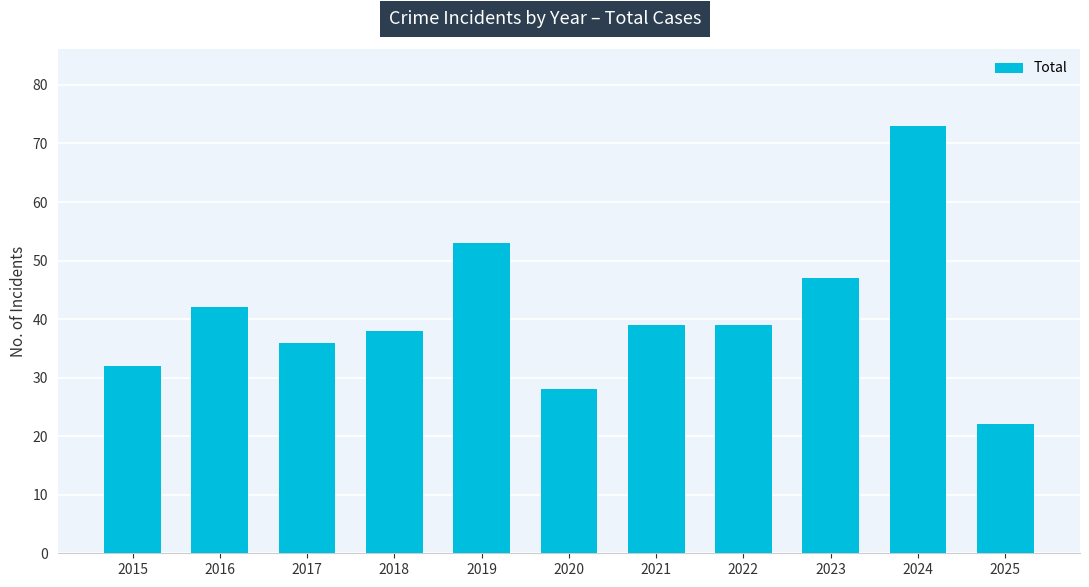

True or false: the data shows 68 at 2018.

False